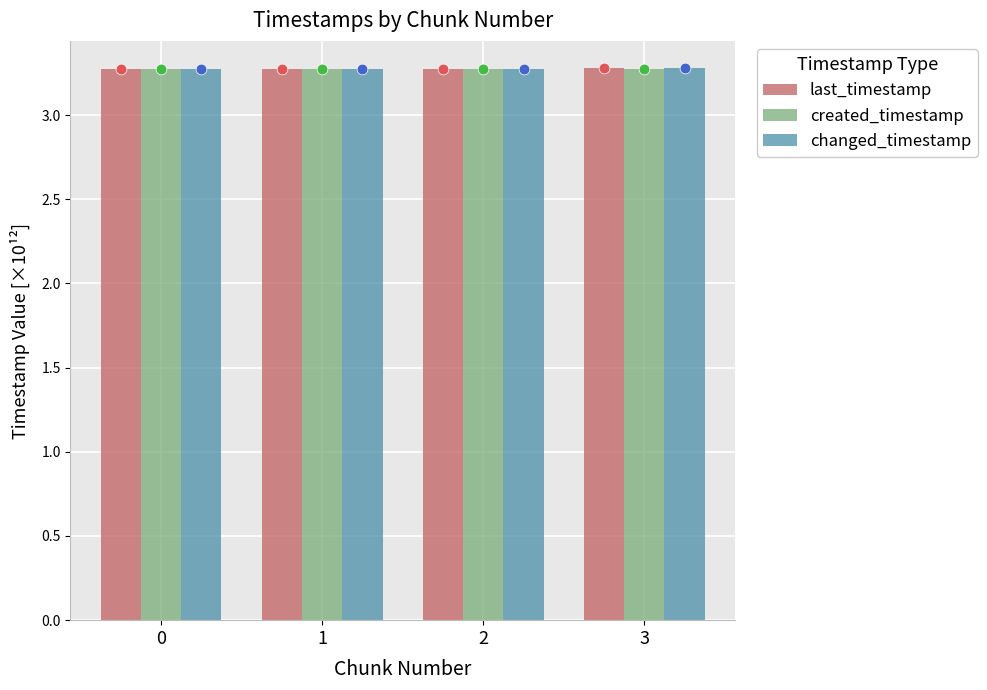

Is the value of created_timestamp at 1 greater than the value of changed_timestamp at 3?

No